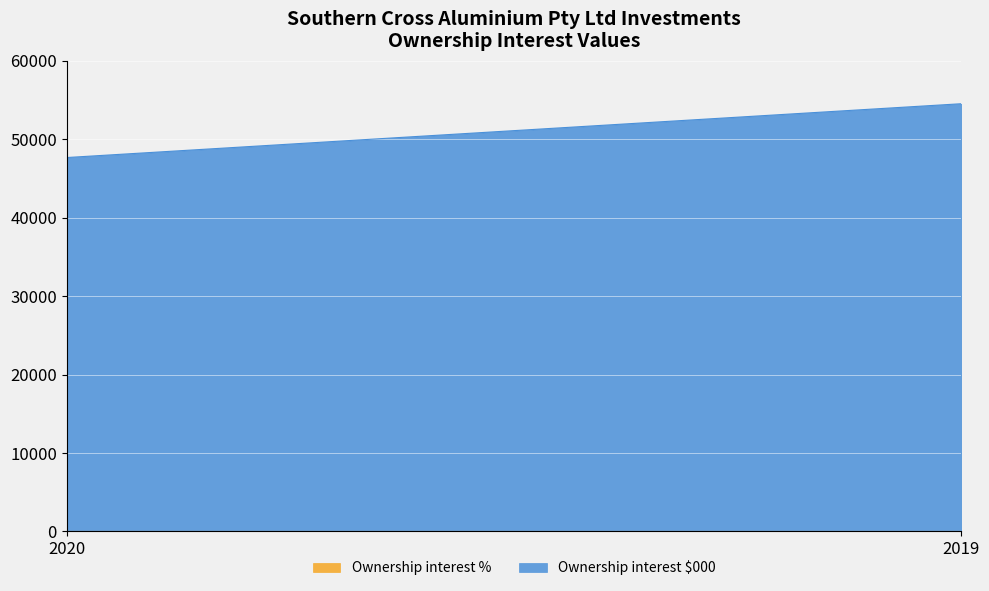

Count the number of data series in this chart.

2